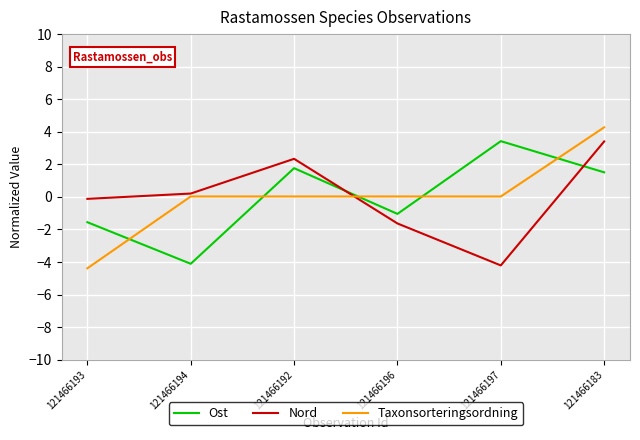

What is the difference between the highest and lowest values at 121466194?

4.3